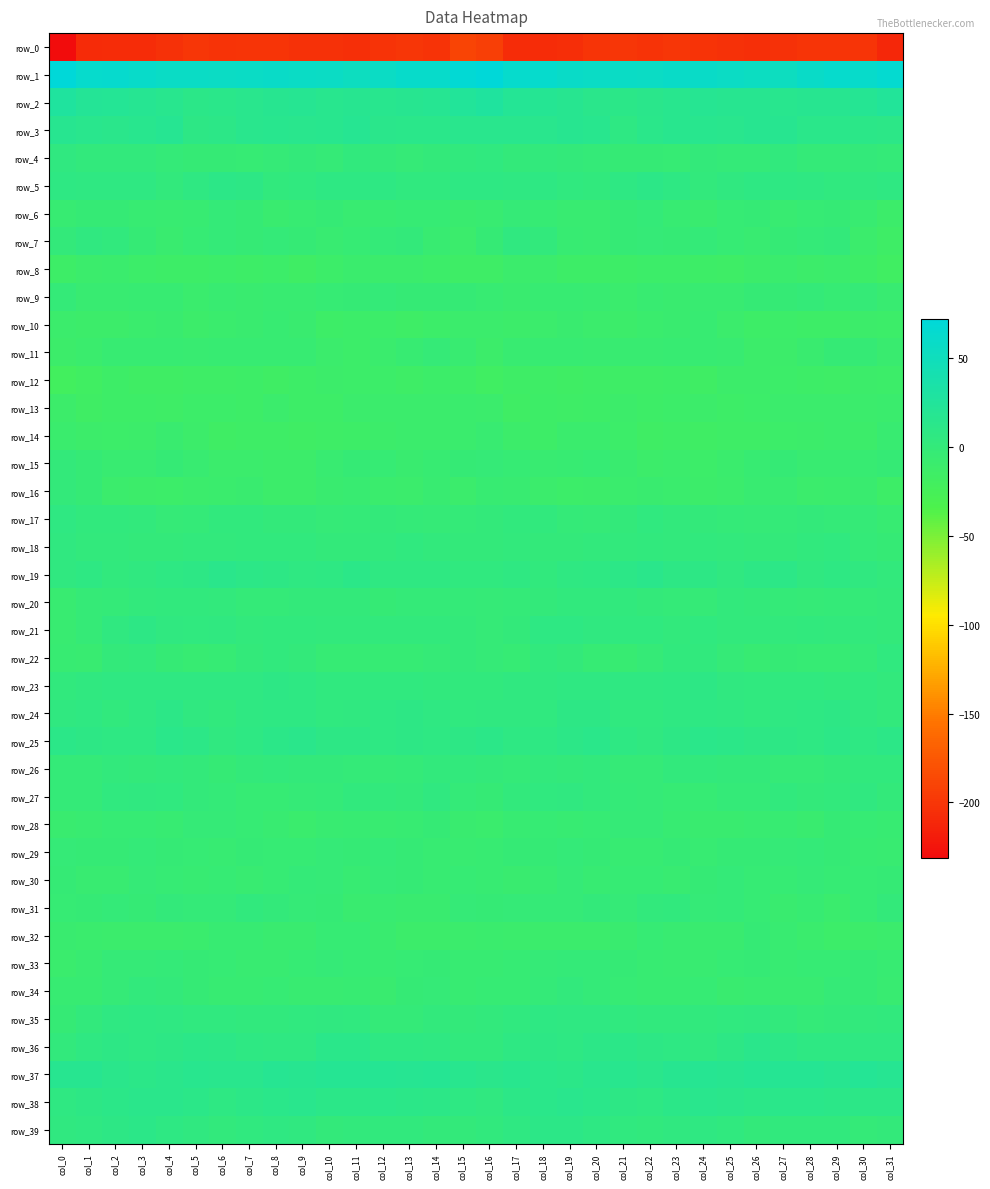

Reading left to right, extract all data points from this chart.

row_0: -231.5	-208.8	-207.3	-207.3	-203.5	-199.5	-202.3	-201.1	-201.2	-203.5	-203.9	-204.8	-202.0	-199.6	-202.0	-189.9	-192.4	-207.4	-207.4	-206.3	-201.4	-199.9	-202.7	-200.2	-202.7	-203.3	-204.9	-203.3	-201.0	-200.6	-201.2	-210.5
row_1: 72.5	61.9	63.1	60.0	57.9	58.1	56.8	57.9	58.8	57.1	56.1	52.4	56.4	61.1	61.8	68.3	71.5	61.9	62.8	58.5	58.2	57.6	56.7	58.8	58.3	57.0	54.4	53.5	58.3	62.1	61.0	66.5
row_2: 28.3	21.9	20.3	18.7	15.9	11.8	12.1	15.3	17.7	17.9	16.2	17.1	16.6	17.0	18.3	24.9	27.6	21.2	20.1	17.7	14.3	11.3	13.4	15.9	18.7	16.8	17.0	16.4	17.0	17.2	19.4	23.9
row_3: 17.7	15.2	14.3	16.1	18.4	9.5	10.1	14.7	16.5	14.6	15.5	18.7	13.6	12.4	12.4	14.5	15.5	14.7	14.5	17.5	15.7	8.2	12.1	15.8	15.9	14.4	17.4	16.7	12.6	12.8	11.9	10.1
row_4: 5.9	1.4	1.5	1.8	-0.2	-2.8	-3.1	-4.0	-1.6	1.0	-2.2	3.1	0.9	-1.4	0.3	3.1	3.6	0.8	2.0	0.7	-1.1	-3.0	-3.4	-3.9	0.4	-0.4	-0.6	3.0	-0.6	-0.9	0.3	-0.2
row_5: 8.2	7.0	6.9	6.7	2.2	6.0	9.8	9.2	3.3	3.9	7.7	7.9	7.6	4.5	4.3	8.2	8.2	7.0	7.2	4.6	3.1	7.6	10.3	7.4	2.2	5.7	8.4	7.6	6.7	3.8	5.6	6.3
row_6: -5.6	-3.0	-2.7	-5.7	-6.9	-5.2	-0.3	-3.0	-7.9	-5.6	-2.4	-6.5	-5.0	-3.7	-3.7	-7.2	-6.3	-2.1	-3.8	-6.2	-6.6	-3.4	-0.2	-5.0	-8.1	-3.7	-3.4	-6.6	-4.5	-2.9	-5.9	-11.5
row_7: 0.3	5.1	3.4	-2.5	-7.5	-4.1	-0.9	-3.5	-0.7	-3.3	-6.0	-4.3	-0.7	1.1	-6.1	-10.4	-2.6	4.8	1.8	-5.3	-6.8	-2.4	-1.7	-2.8	-1.0	-4.6	-6.0	-2.5	-0.1	0.1	-10.1	-15.0
row_8: -14.0	-10.2	-9.2	-12.4	-13.1	-13.6	-12.5	-13.4	-12.6	-15.5	-12.4	-9.1	-10.3	-10.0	-12.2	-15.0	-15.2	-9.7	-10.1	-13.3	-13.4	-13.2	-12.8	-12.9	-13.9	-14.9	-10.6	-9.2	-10.8	-10.5	-13.1	-17.1
row_9: -0.4	-6.2	-6.0	-5.4	-4.8	-9.4	-7.1	-7.4	-6.8	-6.5	-4.4	-2.4	-1.0	-3.0	-3.0	-3.0	-4.8	-7.9	-5.1	-5.6	-6.3	-9.1	-6.7	-7.3	-7.0	-6.3	-3.0	-2.3	-1.0	-4.2	-2.0	-7.0
row_10: -9.8	-10.8	-11.0	-9.0	-8.2	-11.7	-9.0	-8.0	-5.8	-7.1	-13.6	-12.4	-12.7	-14.5	-12.1	-9.8	-10.4	-11.3	-10.4	-8.1	-9.9	-11.0	-8.5	-7.1	-5.1	-10.3	-13.8	-12.2	-13.4	-14.0	-11.0	-12.3
row_11: -11.7	-8.9	-5.3	-4.8	-5.7	-6.6	-5.6	-5.6	-5.8	-5.1	-10.0	-12.3	-9.3	-5.1	-2.3	-6.6	-10.9	-6.9	-5.1	-4.8	-6.3	-6.1	-5.9	-5.3	-5.3	-6.7	-11.5	-11.8	-7.8	-3.4	-2.9	-7.7
row_12: -21.0	-17.2	-14.0	-16.2	-16.2	-14.3	-14.5	-14.1	-15.5	-13.3	-11.0	-12.5	-12.6	-14.9	-12.0	-13.2	-16.7	-14.9	-14.8	-16.5	-15.2	-14.3	-14.5	-14.1	-15.7	-11.8	-11.4	-12.5	-13.8	-14.5	-10.6	-12.3
row_13: -11.4	-15.9	-13.8	-14.0	-14.5	-12.0	-12.8	-13.8	-10.6	-13.2	-13.0	-10.4	-9.8	-9.6	-10.0	-9.2	-10.0	-15.8	-13.0	-14.9	-13.3	-11.8	-13.7	-12.4	-11.2	-13.8	-11.9	-9.9	-9.7	-9.7	-10.0	-9.3
row_14: -8.4	-10.8	-13.0	-10.9	-8.2	-11.6	-15.4	-15.2	-14.5	-16.1	-15.1	-13.8	-11.8	-10.6	-10.5	-8.3	-6.0	-11.5	-13.1	-9.0	-9.4	-12.9	-16.3	-14.2	-15.7	-15.3	-15.2	-12.8	-11.1	-10.5	-11.0	-6.3
row_15: 0.7	-2.8	-6.2	-6.4	-3.5	-6.4	-10.3	-10.2	-11.4	-11.0	-6.9	-3.4	-4.4	-7.4	-5.4	-3.4	-2.1	-4.2	-6.9	-5.2	-3.9	-8.2	-10.8	-10.0	-12.0	-9.1	-5.8	-2.8	-6.1	-6.8	-4.9	-2.4
row_16: 1.1	-3.0	-9.6	-11.4	-12.2	-9.5	-8.5	-8.2	-10.8	-10.7	-7.5	-6.0	-8.7	-10.3	-7.0	-9.8	-5.5	-6.2	-10.1	-12.5	-10.9	-9.2	-8.1	-9.0	-11.1	-9.9	-6.2	-6.3	-10.2	-8.8	-8.2	-13.0
row_17: 6.9	3.4	3.5	1.5	-2.0	-0.1	2.7	3.0	0.2	0.5	-1.2	-1.0	0.8	0.0	-1.3	-0.8	0.3	3.1	3.0	0.0	-1.7	0.9	3.8	1.4	0.3	-0.0	-1.4	-0.0	1.1	-0.7	-1.8	-5.0
row_18: 5.3	1.9	1.7	0.4	0.8	2.1	2.2	2.6	3.0	2.8	0.9	0.2	1.8	4.6	1.5	0.5	0.4	1.5	1.2	0.4	1.4	1.9	2.8	2.4	3.5	1.8	0.5	0.3	3.5	3.9	-0.0	-2.7
row_19: 6.0	7.2	3.5	5.6	7.8	9.1	13.2	10.4	8.9	6.7	7.4	10.9	6.4	6.5	7.1	4.2	4.3	6.2	3.4	6.9	8.0	10.6	13.3	9.0	8.6	6.0	9.2	9.7	5.5	7.6	5.7	2.1
row_20: -5.9	-2.1	-0.2	2.4	3.1	2.8	1.7	-0.5	-1.1	0.6	1.0	0.7	-2.4	-0.7	-0.8	-0.7	-1.3	-1.1	0.9	2.7	3.0	2.7	0.7	-0.6	-1.3	1.5	0.7	-0.6	-2.3	-0.4	-0.9	0.5
row_21: -6.1	-1.8	5.6	8.5	5.7	4.5	5.0	1.8	3.2	3.3	1.4	1.5	2.2	2.4	1.7	0.1	-1.9	1.1	7.6	7.5	5.2	4.7	3.9	1.7	3.9	2.2	1.3	1.3	3.1	1.4	2.0	0.8
row_22: -4.7	-6.0	1.1	2.3	-3.5	-4.9	-3.5	1.0	3.4	0.2	-4.4	-3.8	-3.6	-3.9	-2.1	0.8	-1.9	-3.7	2.7	0.2	-4.4	-4.8	-2.2	2.8	2.9	-2.1	-4.7	-3.4	-3.6	-4.0	-0.0	4.0
row_23: 3.2	4.9	6.4	6.1	6.3	6.1	7.0	7.2	9.5	7.5	4.0	4.3	3.7	3.9	3.3	3.3	2.8	5.9	5.8	6.5	6.1	6.5	6.7	8.2	9.3	5.7	4.0	4.0	4.0	3.3	4.0	1.8
row_24: 5.8	6.4	3.6	6.3	9.7	5.6	3.4	6.2	7.3	8.2	4.4	5.7	7.3	9.2	6.3	4.3	5.0	5.0	3.8	8.5	8.7	4.3	3.8	6.7	8.0	6.6	4.5	6.4	8.0	8.8	5.2	1.3
row_25: 11.4	9.0	7.4	7.9	12.7	9.7	5.1	8.2	11.8	13.2	8.7	8.9	8.2	9.3	8.3	9.0	11.7	7.8	7.5	9.8	12.6	7.5	5.4	9.6	13.0	11.4	8.4	8.9	7.9	9.9	7.8	9.9
row_26: -0.0	-0.6	1.4	1.0	1.9	0.3	-2.7	0.6	1.9	1.1	1.1	-0.8	-1.8	0.0	1.6	1.5	0.3	-0.2	1.7	1.0	1.9	-1.4	-2.0	1.6	1.5	0.9	0.7	-1.7	-1.2	0.6	2.7	3.6
row_27: -0.6	-0.1	3.7	5.2	4.2	0.3	-0.8	-3.5	-4.5	-1.2	-0.9	2.9	1.7	0.5	5.8	-0.1	-3.1	1.3	4.2	5.6	2.1	-0.2	-1.6	-4.4	-3.5	-0.6	-0.1	3.5	0.3	2.3	5.6	0.9
row_28: -8.2	-6.5	-4.2	-4.4	-4.9	-2.2	-1.3	-4.3	-6.4	-8.5	-6.2	-4.9	-6.7	-5.0	-2.5	-7.7	-8.5	-5.5	-4.0	-4.9	-4.1	-1.4	-2.3	-5.0	-7.8	-7.4	-6.1	-4.8	-7.3	-2.9	-4.2	-5.3
row_29: -1.3	-2.6	-3.4	-0.2	-2.6	-4.5	-5.5	-3.0	-3.9	-4.5	-2.2	-3.4	-0.8	-2.3	-5.3	-6.3	-5.1	-3.1	-2.5	-0.5	-3.4	-5.1	-5.0	-2.5	-4.9	-3.3	-2.8	-2.2	-1.0	-3.4	-5.7	-6.3
row_30: -2.6	-6.0	-6.7	-1.7	-3.7	-5.2	-3.5	-6.5	-4.4	-1.0	-2.1	-5.5	-1.7	-2.8	-4.9	-3.8	-5.1	-7.1	-5.1	-1.3	-5.2	-4.2	-4.7	-6.4	-2.7	-0.7	-3.8	-4.2	-1.4	-3.9	-4.1	-3.1
row_31: -4.1	-2.7	-0.5	-2.6	0.9	-0.4	-0.5	3.1	0.3	-1.5	-2.4	-7.2	-5.9	-7.4	-7.4	-1.6	-2.4	-1.6	-1.4	-1.4	1.0	-1.2	1.3	2.8	-1.1	-1.0	-4.4	-7.5	-5.4	-8.5	-4.5	1.2
row_32: -8.2	-9.2	-10.2	-9.9	-9.6	-9.3	-5.0	-5.4	-7.6	-8.1	-4.4	-4.6	-7.9	-11.3	-11.7	-9.7	-8.5	-9.5	-9.9	-9.8	-9.8	-8.0	-4.1	-6.4	-8.2	-7.3	-3.1	-6.2	-8.6	-12.7	-10.9	-10.6
row_33: -8.4	-6.3	-2.2	-1.3	-0.7	-2.3	-4.1	-6.2	-6.9	-4.6	-1.8	-4.3	-4.8	-3.6	-2.8	-4.8	-5.7	-4.3	-1.6	-1.1	-0.9	-3.0	-4.9	-6.8	-5.9	-3.5	-2.3	-5.0	-3.9	-3.7	-3.4	-5.2
row_34: -5.5	-5.1	-2.2	1.8	1.0	-3.0	-5.0	-4.9	-3.8	-5.9	-7.0	-5.5	-7.2	-3.3	-1.4	-5.7	-4.0	-4.0	-0.5	2.2	-0.1	-4.2	-5.2	-4.7	-3.5	-7.2	-6.1	-6.2	-6.4	-1.8	-3.0	-6.9
row_35: -2.8	2.3	6.4	8.1	6.3	4.8	3.8	3.0	2.8	4.3	4.9	4.2	-0.4	-0.0	1.6	0.6	1.7	4.1	7.6	7.2	6.1	4.2	3.6	2.5	3.6	4.5	5.4	2.2	-0.9	0.7	1.8	2.6
row_36: 1.9	6.1	9.1	7.9	9.0	11.0	10.0	7.3	6.8	6.5	12.1	12.0	7.7	7.5	6.7	3.4	3.6	7.6	8.8	7.6	10.0	11.2	8.6	7.5	6.0	8.5	13.5	9.9	7.4	7.4	6.3	6.9
row_37: 17.7	17.5	14.3	10.9	13.2	16.4	15.0	15.4	18.8	17.7	19.2	20.0	19.9	18.1	19.1	16.7	14.2	16.4	12.6	11.4	14.6	16.4	14.1	16.8	18.8	17.7	20.1	19.7	20.0	17.3	20.4	18.0
row_38: 6.5	9.1	11.8	13.6	14.1	11.0	7.4	9.7	13.0	15.2	11.9	11.3	12.6	11.9	10.6	8.3	5.2	10.1	12.3	14.7	13.1	9.3	7.4	10.8	14.4	14.3	11.1	11.9	12.5	11.5	10.4	10.2
row_39: 5.8	6.7	9.4	11.2	8.3	5.4	2.2	4.5	6.3	5.8	1.2	1.6	3.3	3.5	1.0	0.3	3.4	6.9	10.6	10.5	7.4	3.7	2.6	5.4	6.8	3.8	0.6	2.7	3.4	3.3	-0.1	0.7